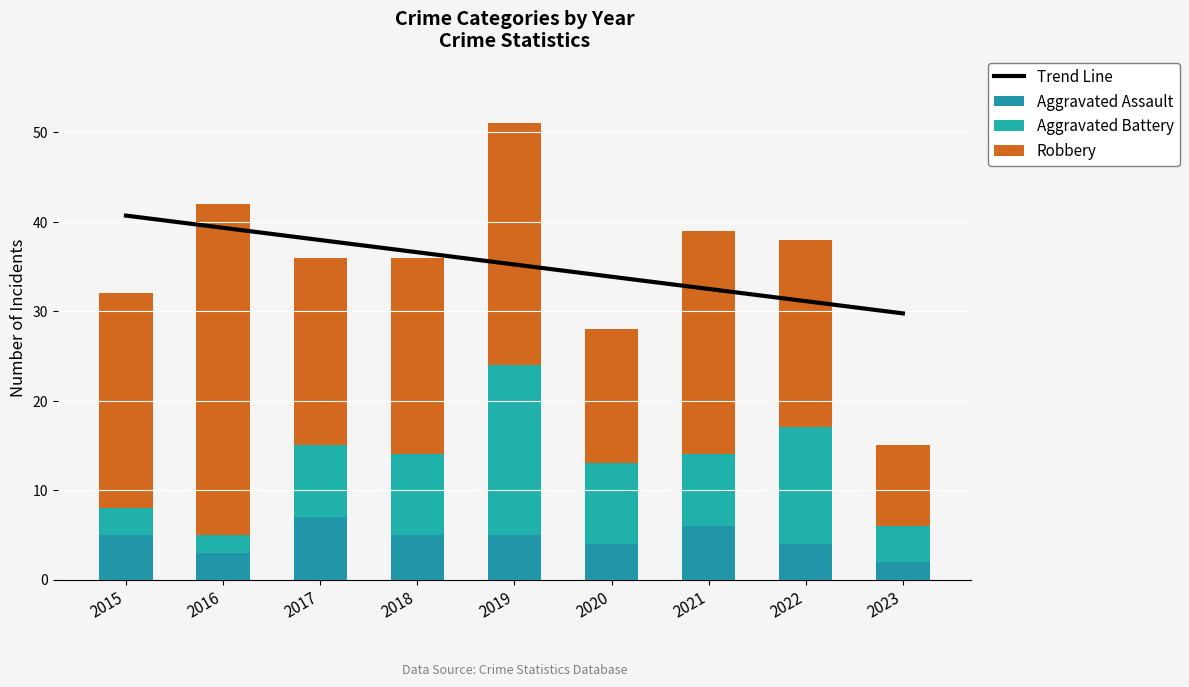

What are all the series names shown in the legend?

Trend Line, Aggravated Assault, Aggravated Battery, Robbery